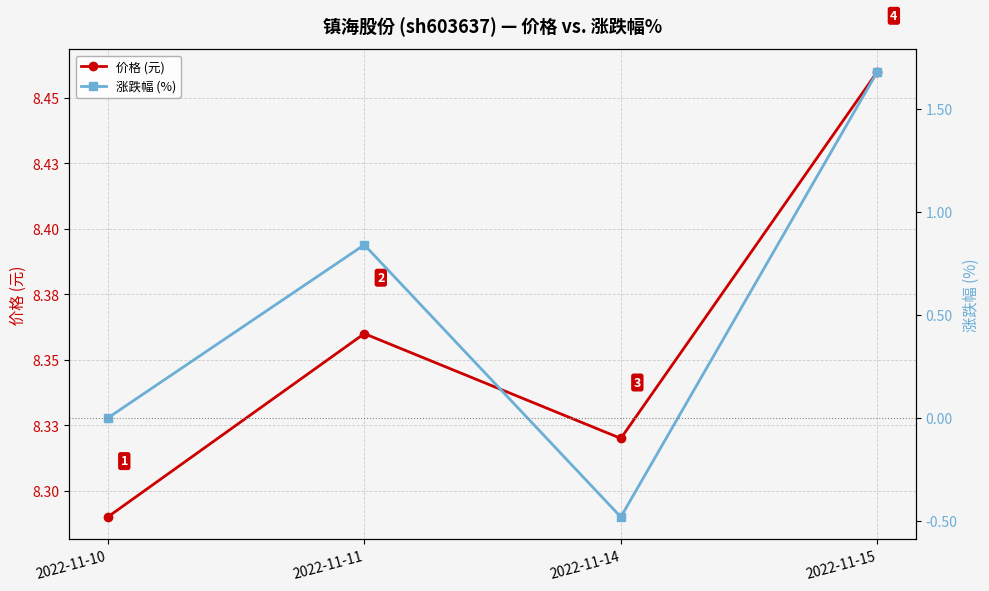

What is the difference between the maximum and second lowest values in the 价格 (元) series?

0.1